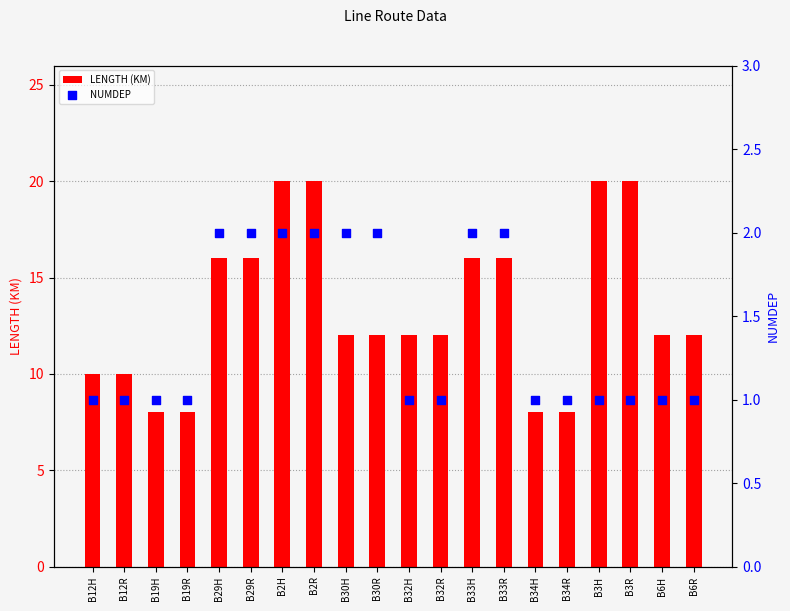

What is the total value across all series at B33R?

18